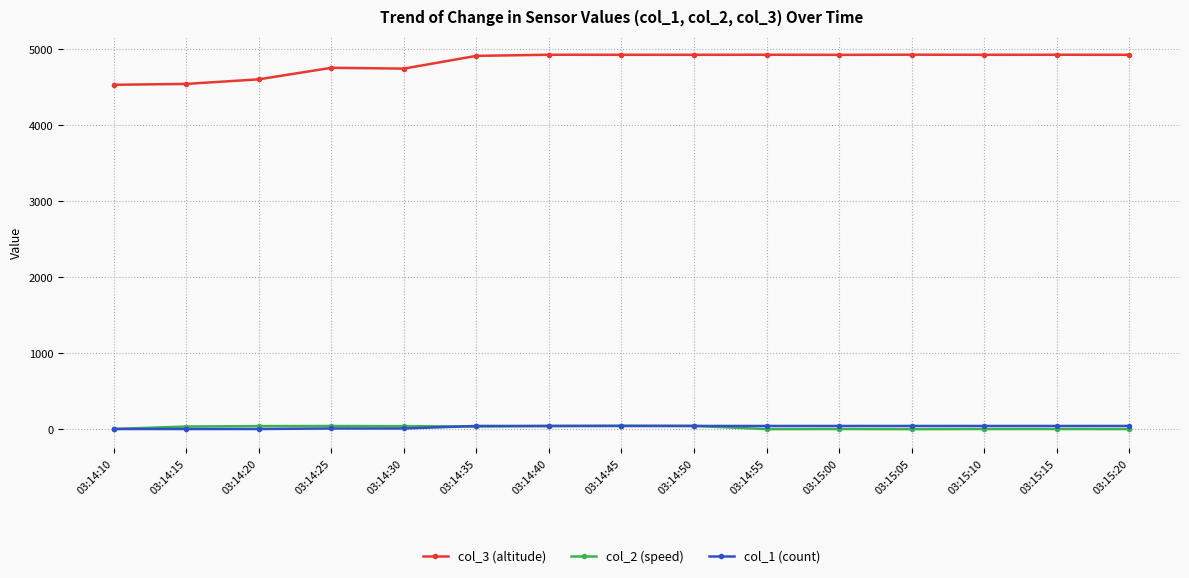

How many data points in col_3 (altitude) are less than 4921?

6